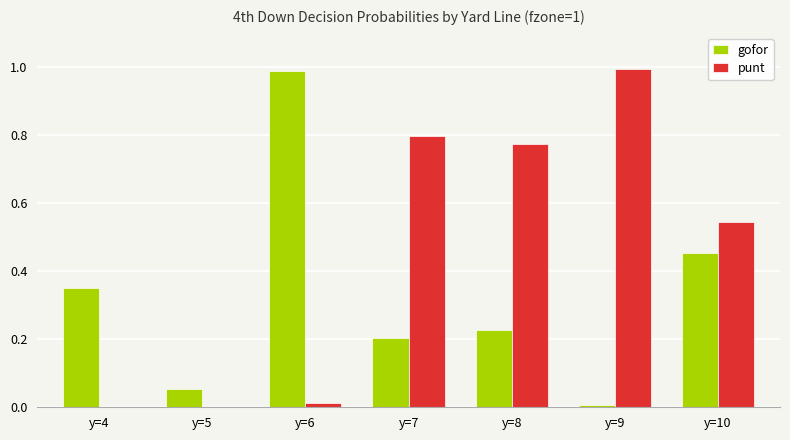

True or false: punt has a value of 0.0 at y=4.

True